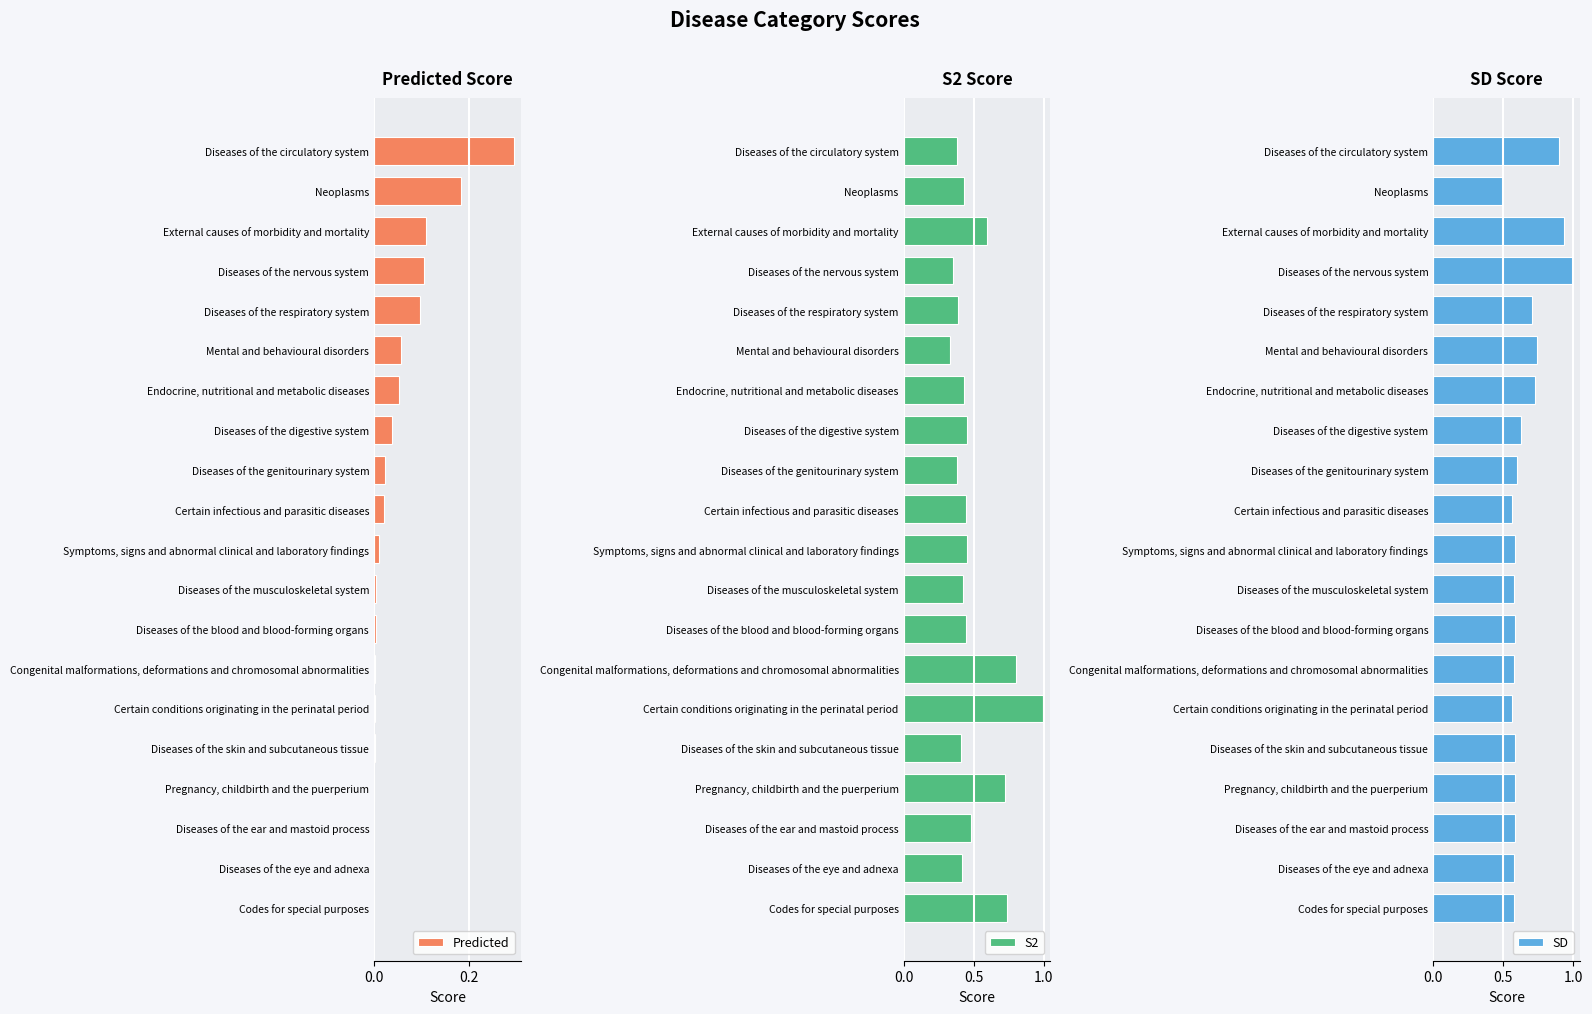

What is the value of the Predicted bar at the 1st from the left?

0.3